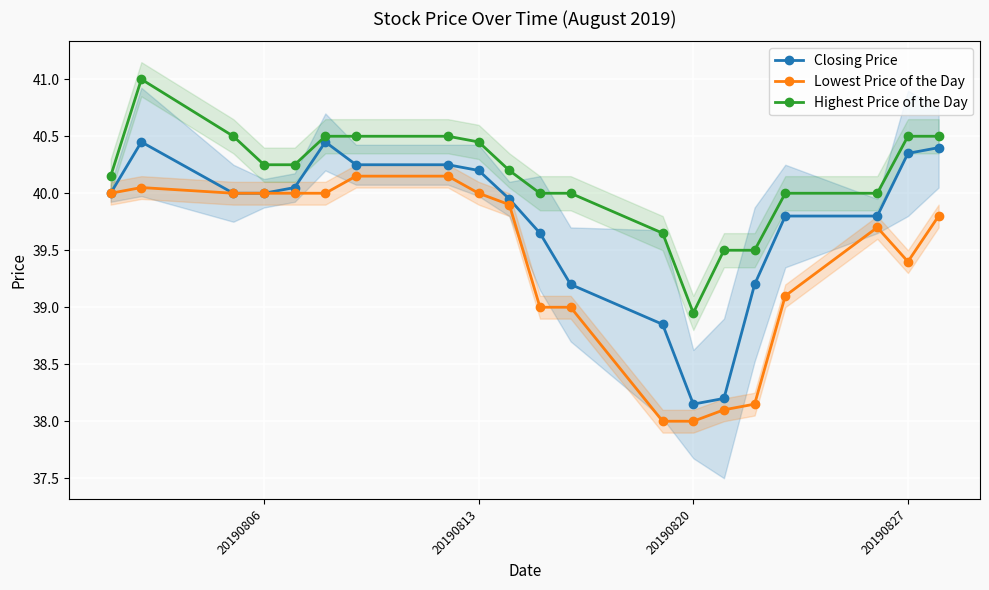

Which series has the largest range (max minus min)?

Closing Price